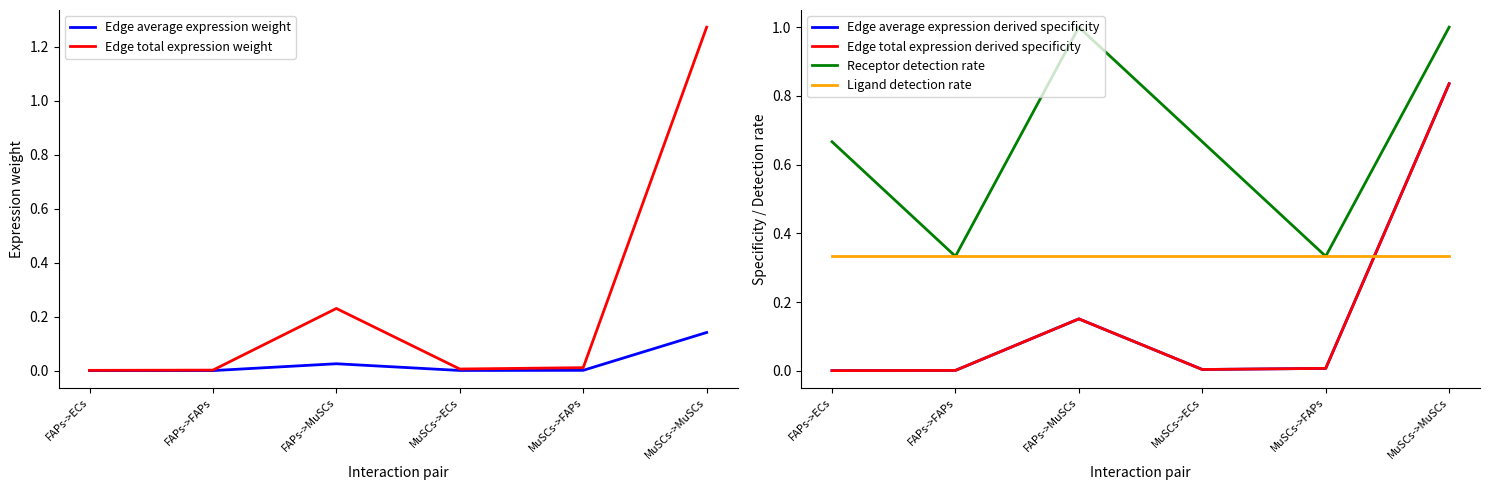

Where is Edge total expression derived specificity nearest to the value 0?

FAPs->ECs